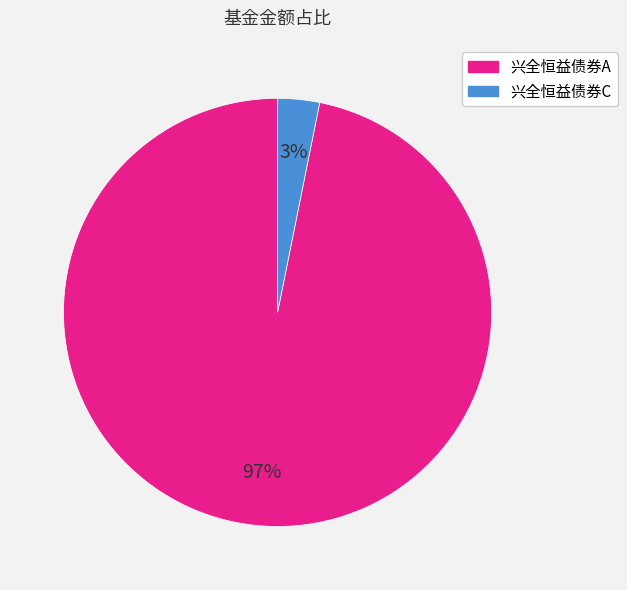

Does any single category account for the majority?

Yes